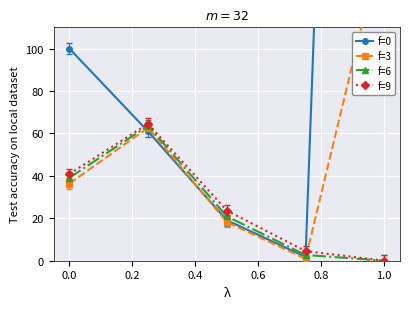

How many interior local peaks does the f=9 series have?

1